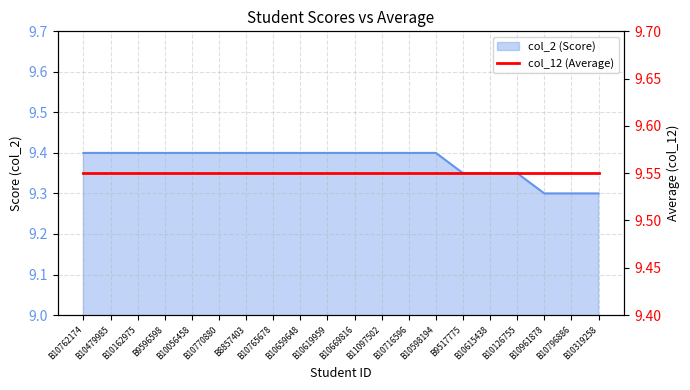

What is the smallest value displayed?

9.3